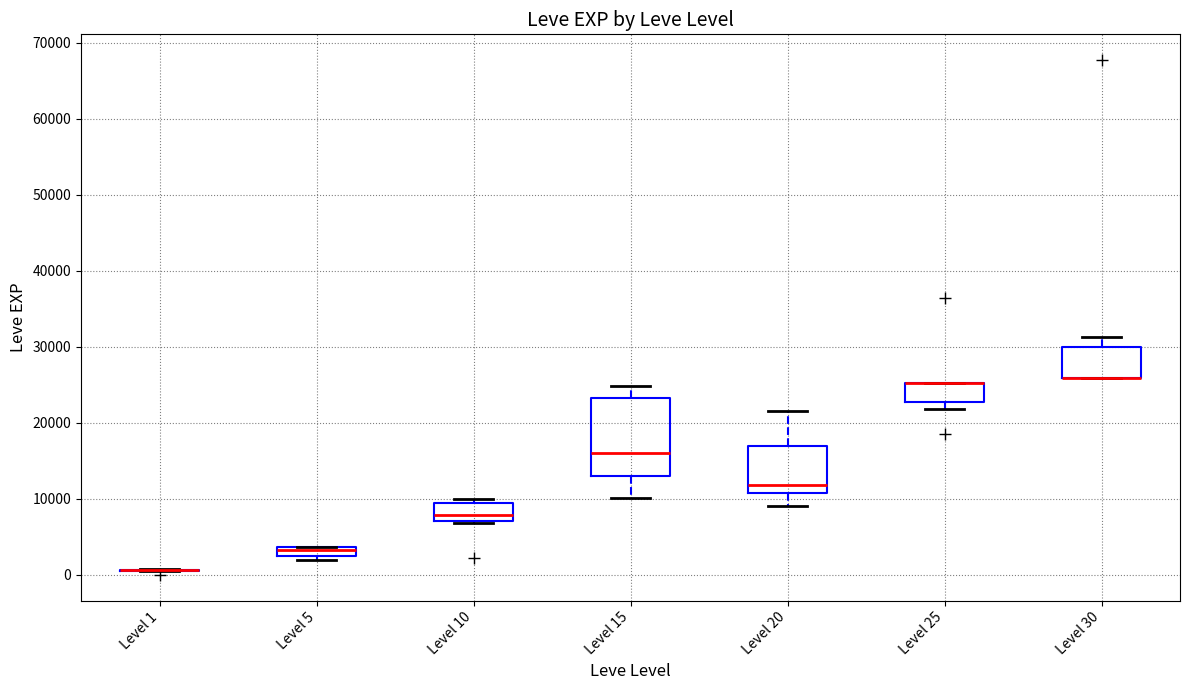

Comparing the boxes themselves (not the whiskers), which one is the tallest?

Level 15